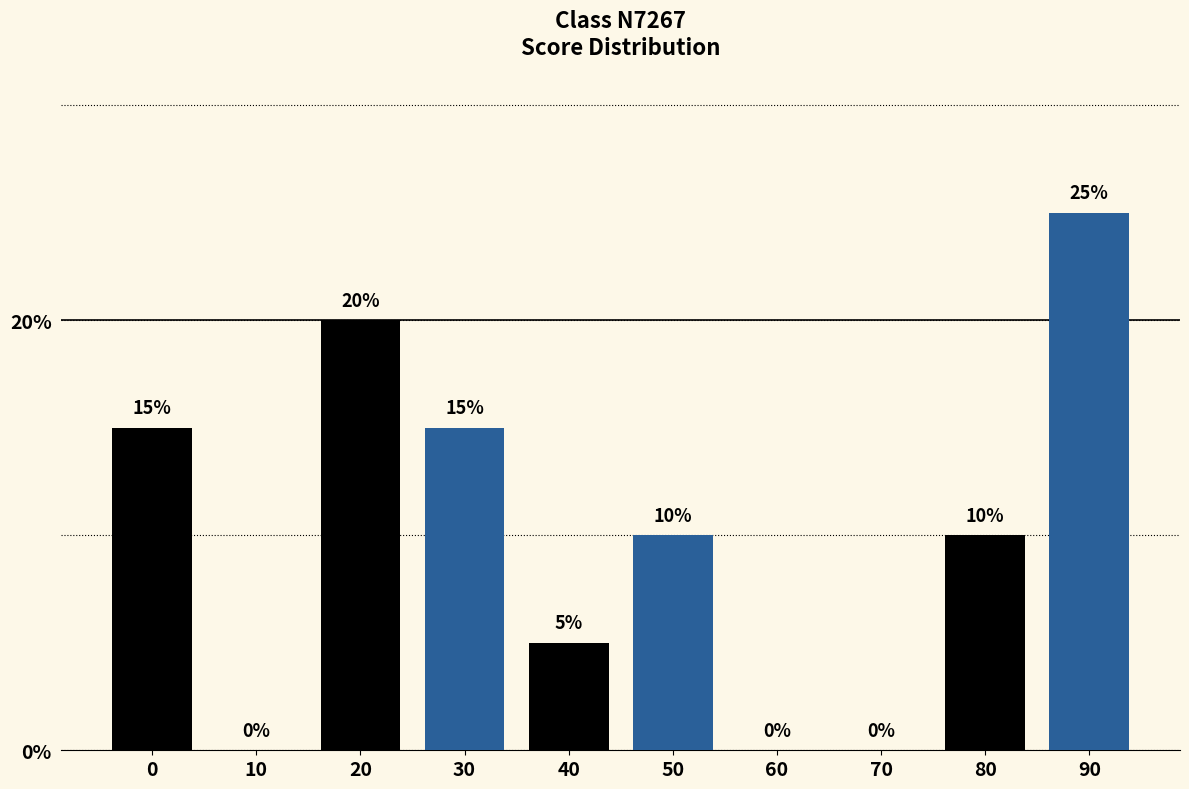

Reading left to right, list all the values displayed in this chart.

0=15	10=0	20=20	30=15	40=5	50=10	60=0	70=0	80=10	90=25